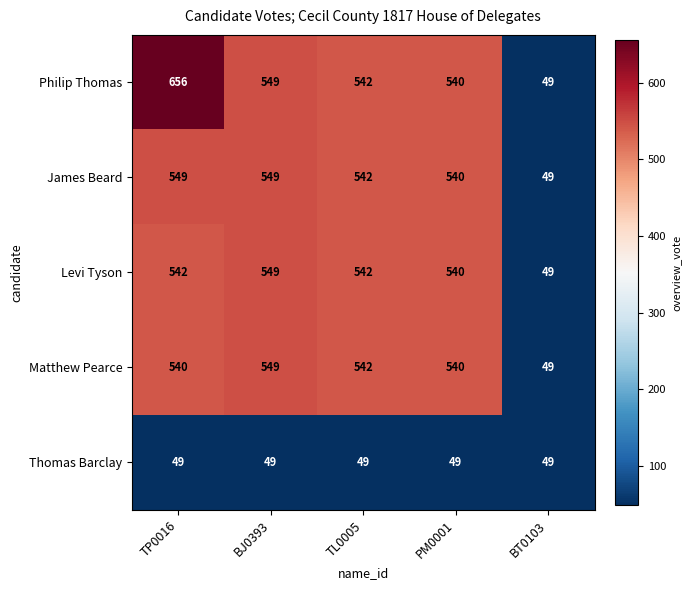

What is the minimum value shown in the chart?

49